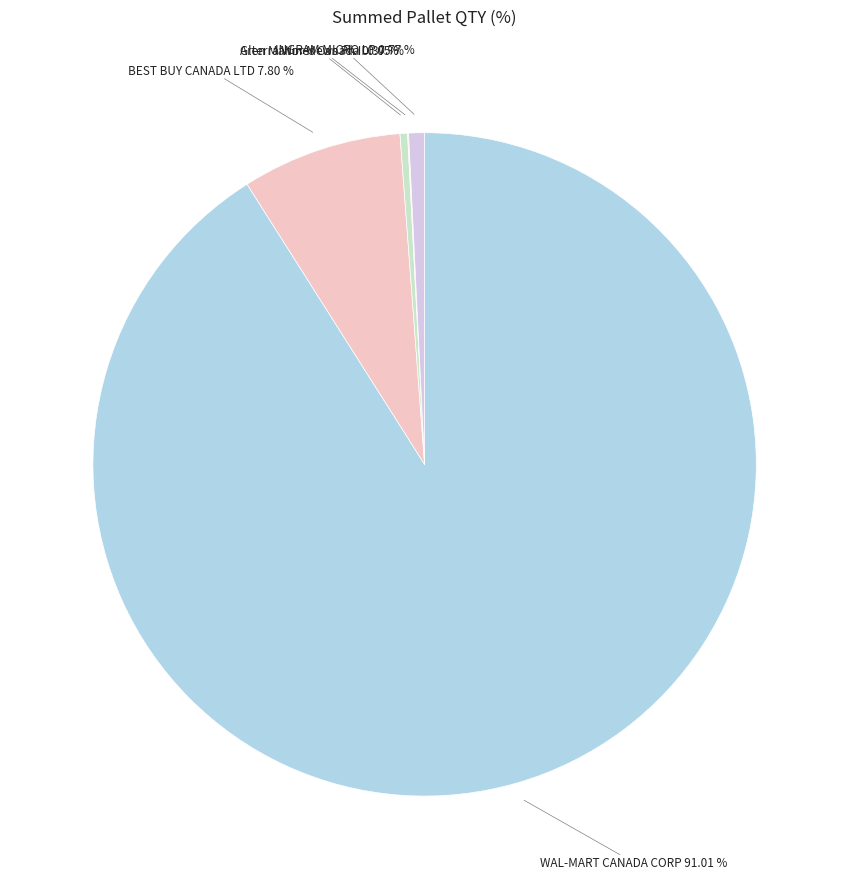

To the nearest percent, what is the difference between the largest and smallest slice percentages?

91%